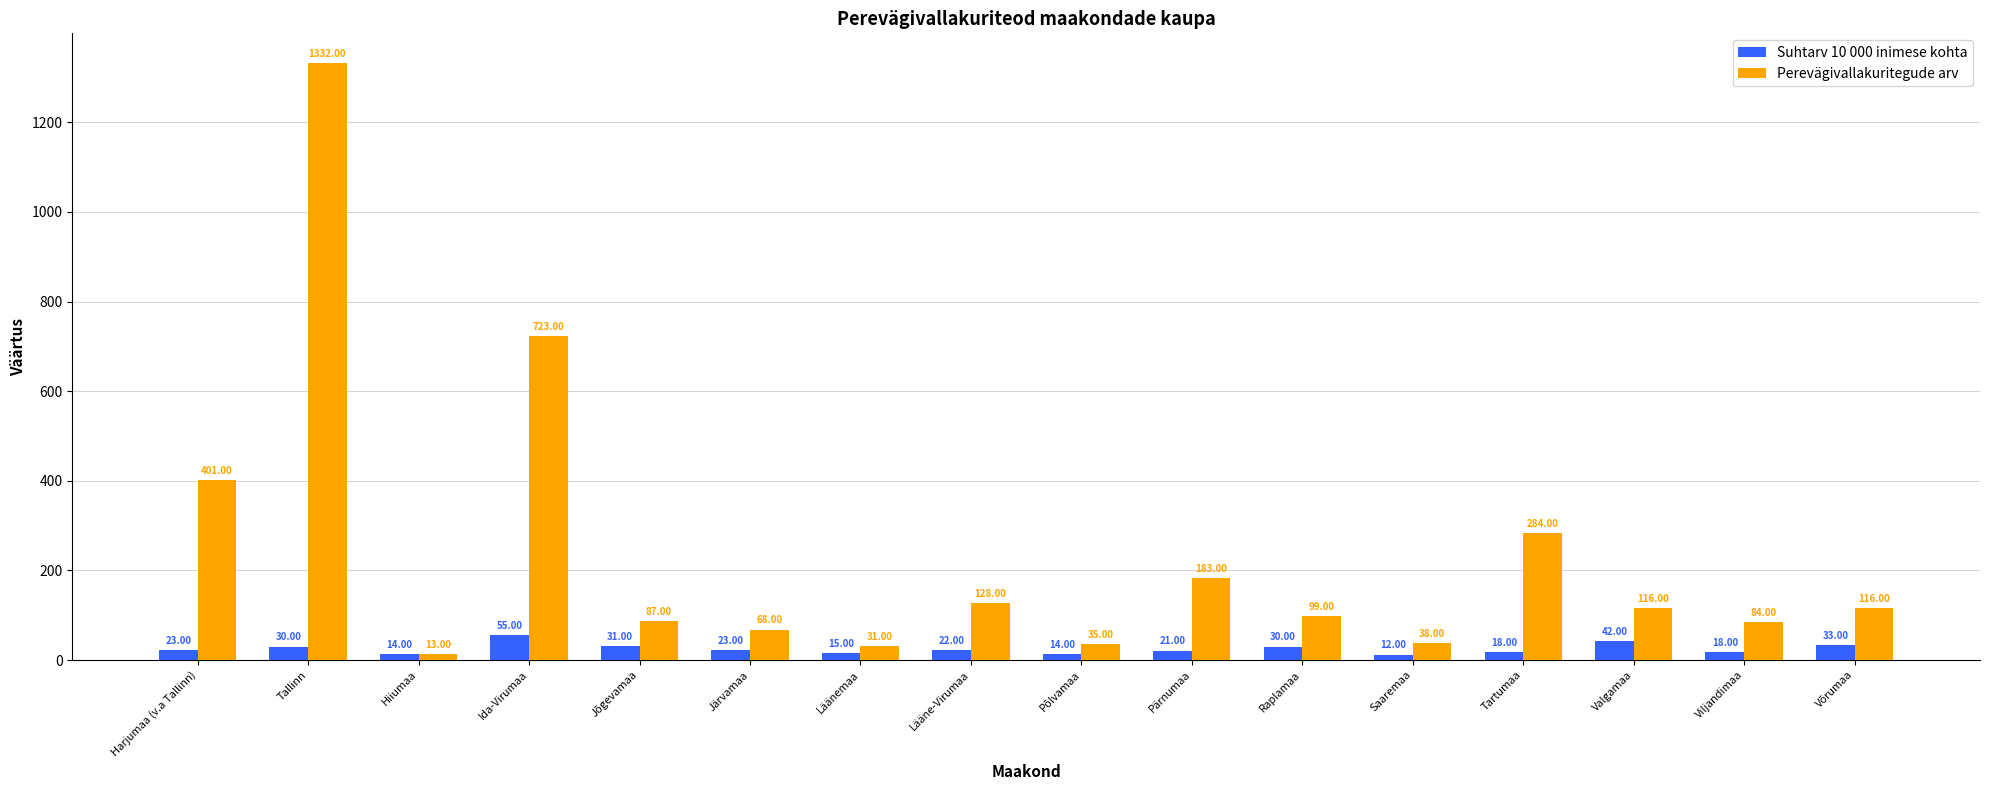

True or false: Perevägivallakuritegude arv has a value of 284 at Tartumaa.

True